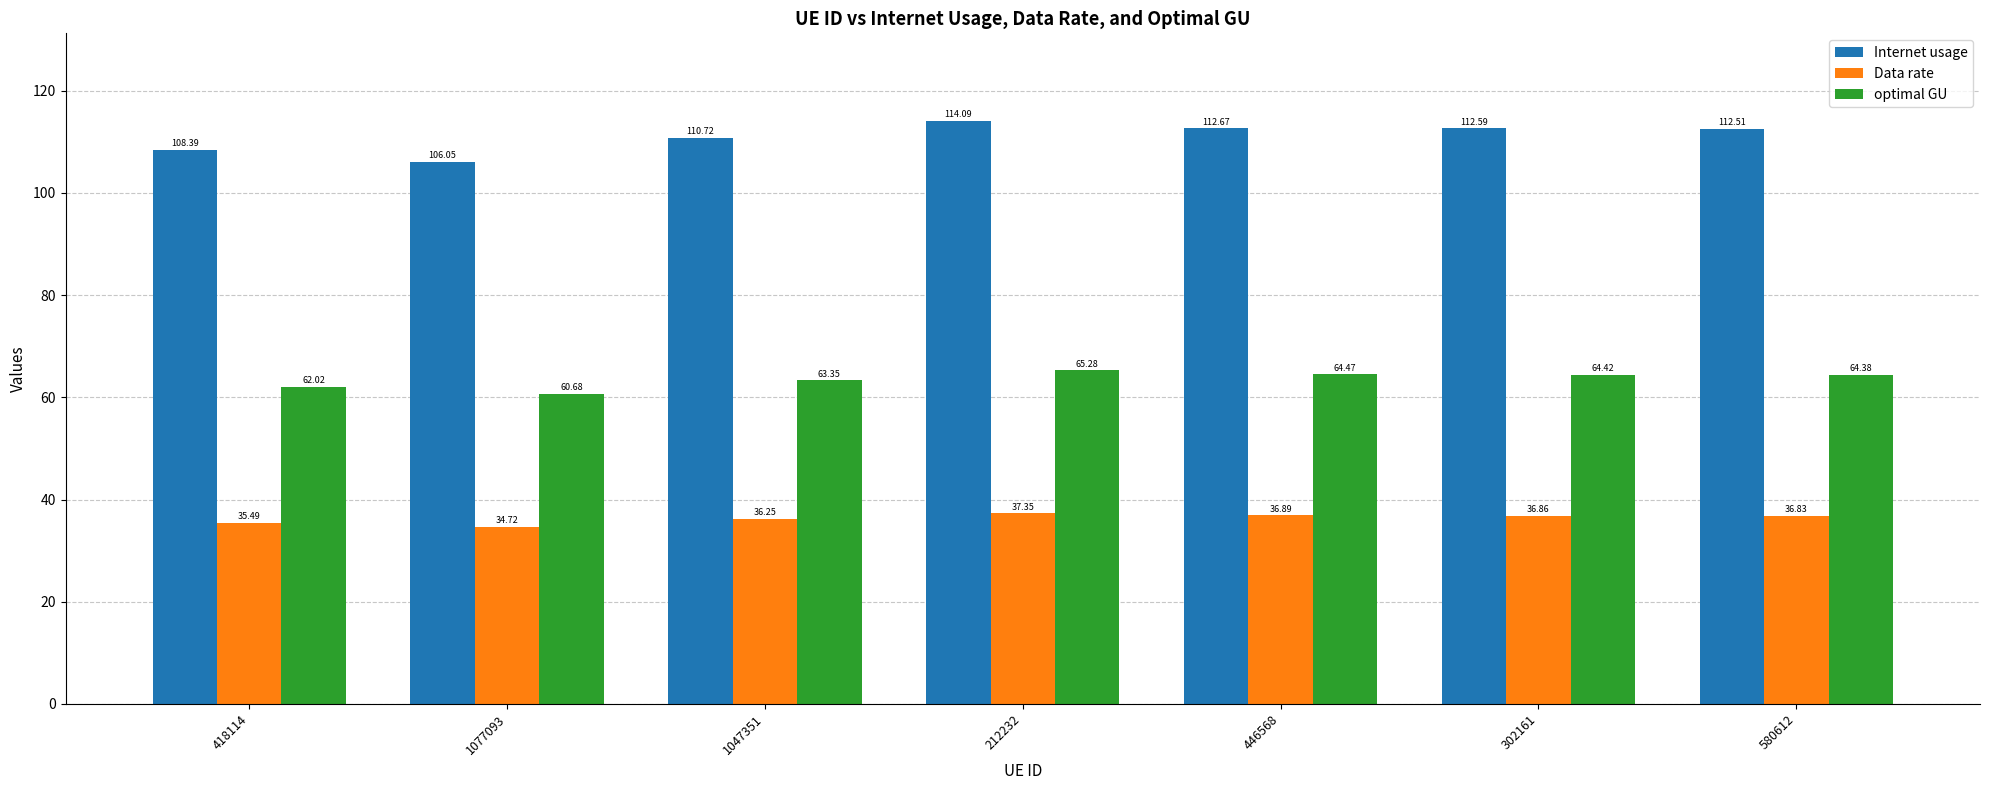

Where does the optimal GU series first go above 64?

212232